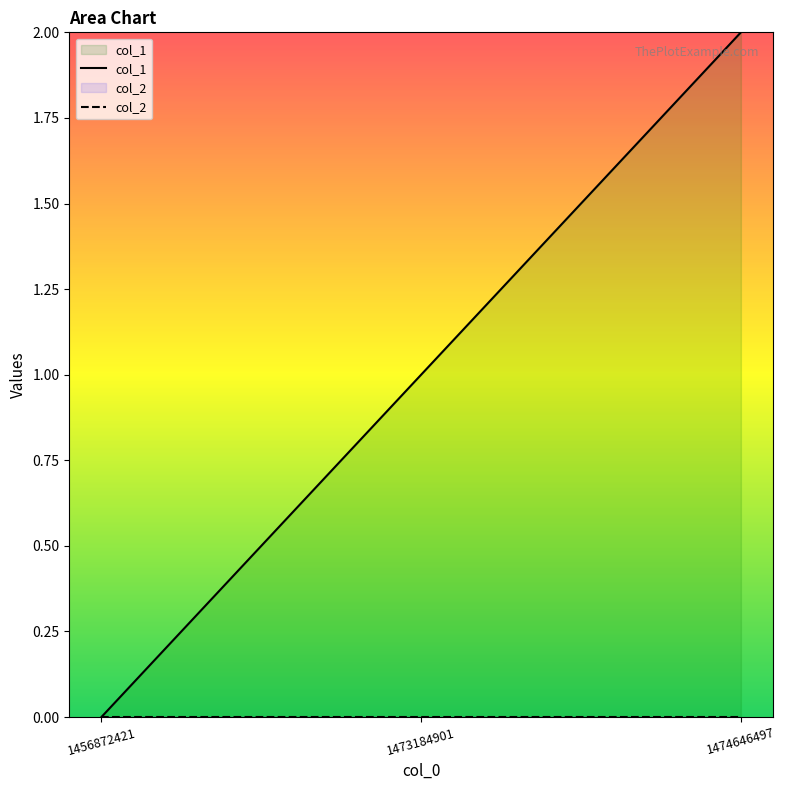

At which category does the chart reach its minimum across all series?

1456872421